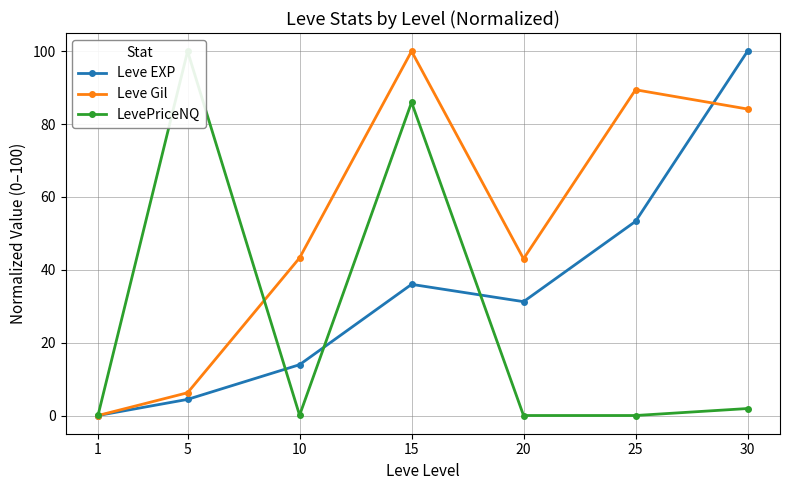

At how many categories does at least one series exceed 55?

4